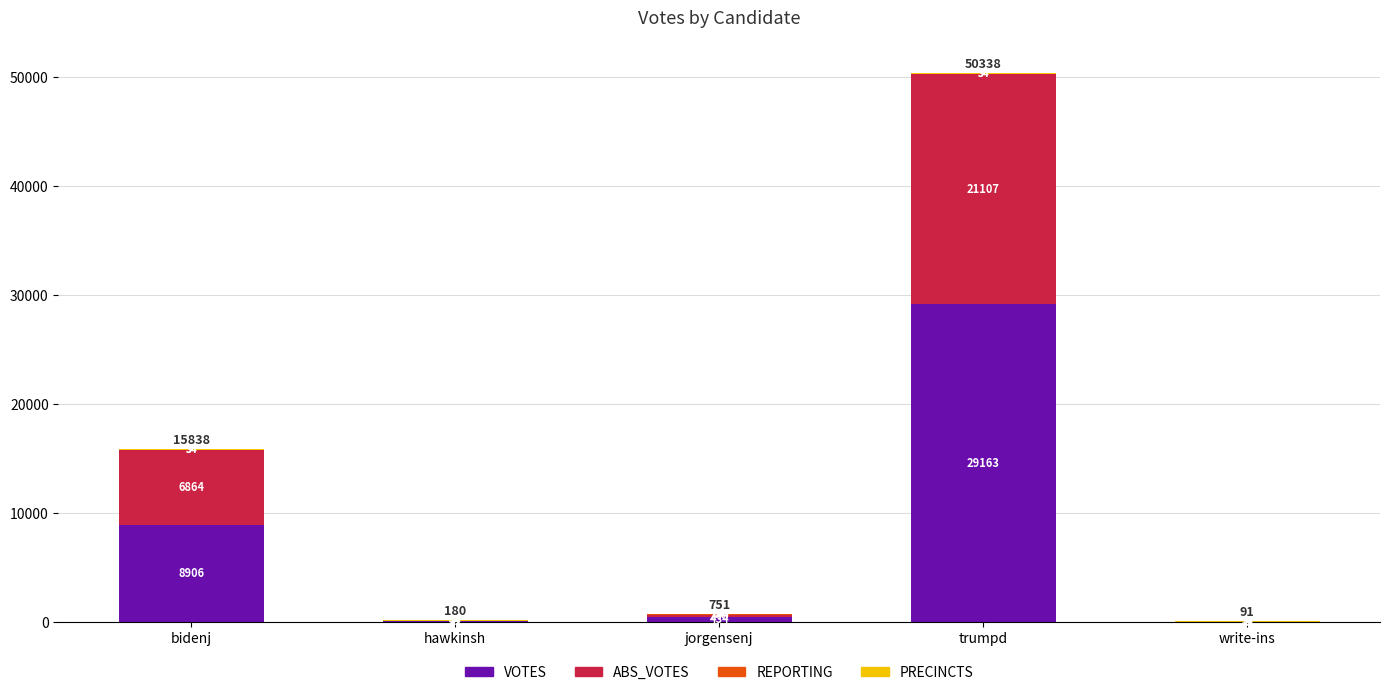

What is the total value across all series at bidenj?

15838